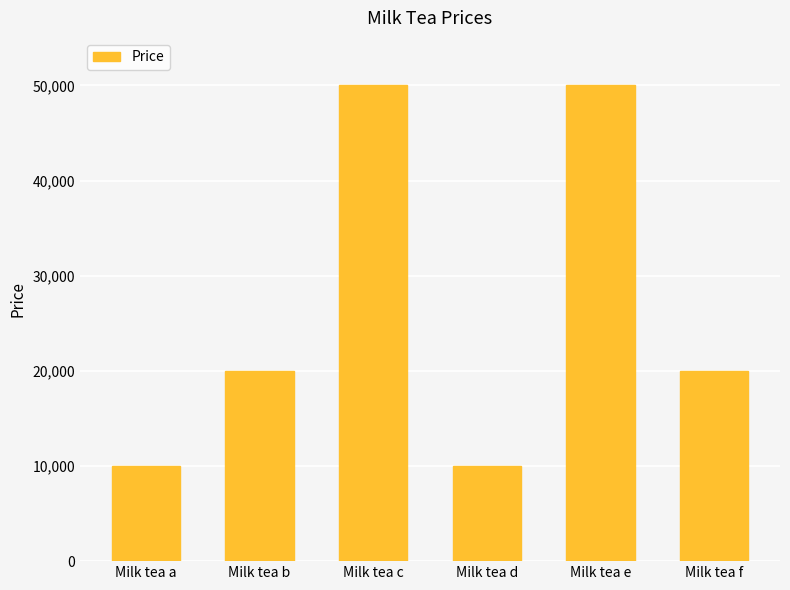

The chart shows a value of 22985 at Milk tea c. True or false?

False